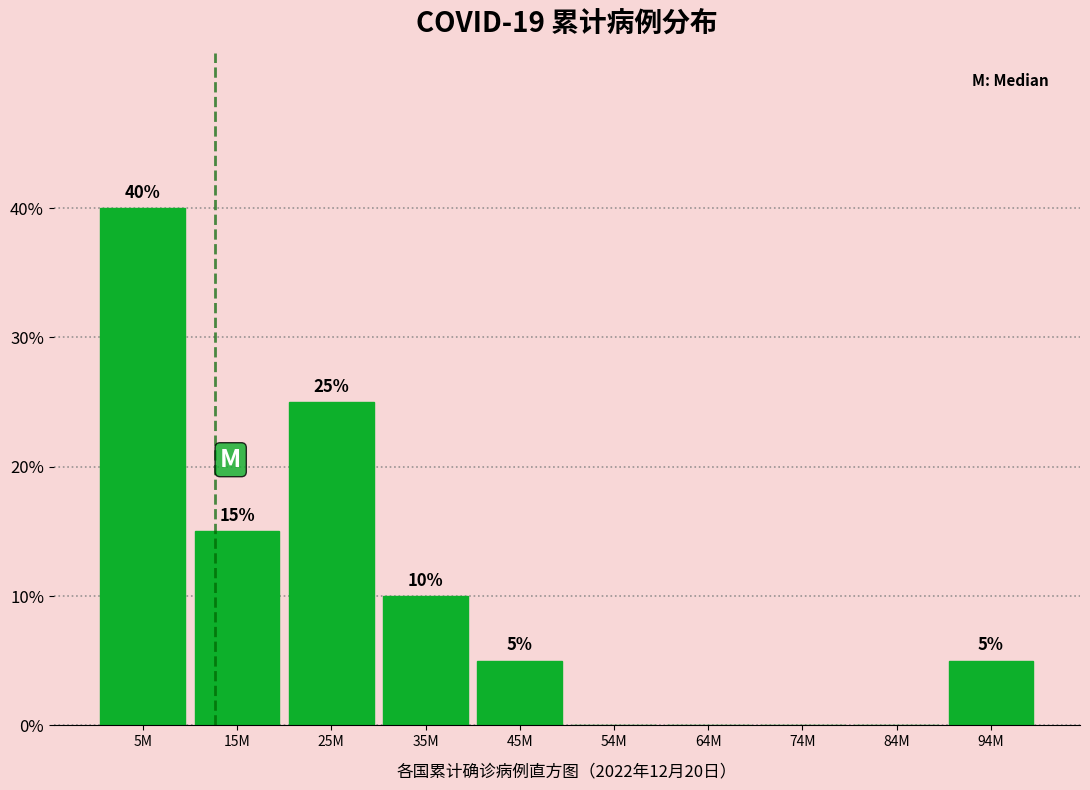

Reading left to right, transcribe all the data shown in this chart.

5M=40	15M=15	25M=25	35M=10	45M=5	54M=0	64M=0	74M=0	84M=0	94M=5